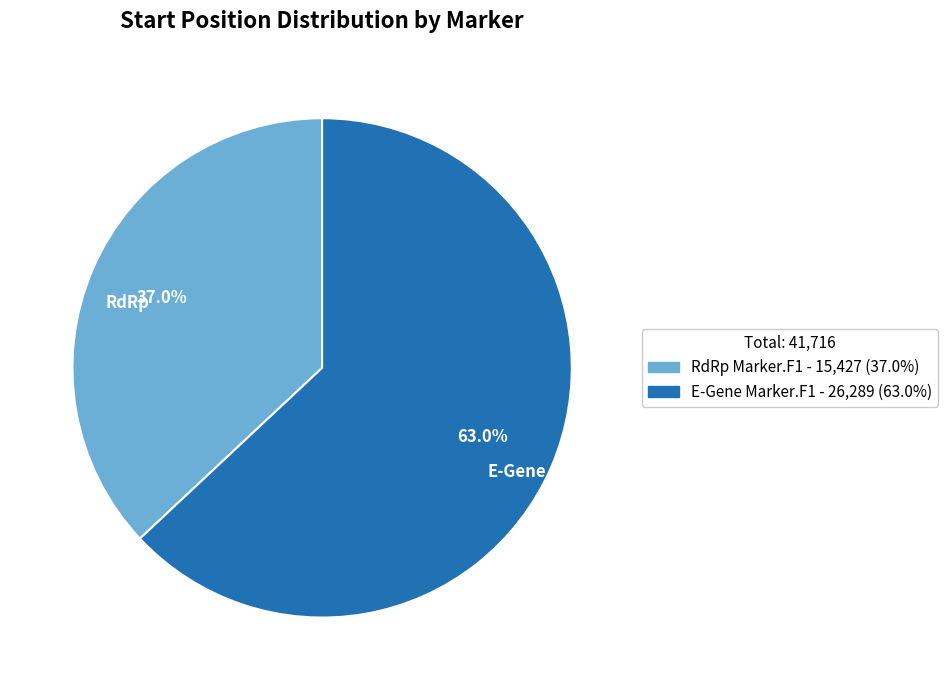

To the nearest percent, what is the average slice percentage?

50%